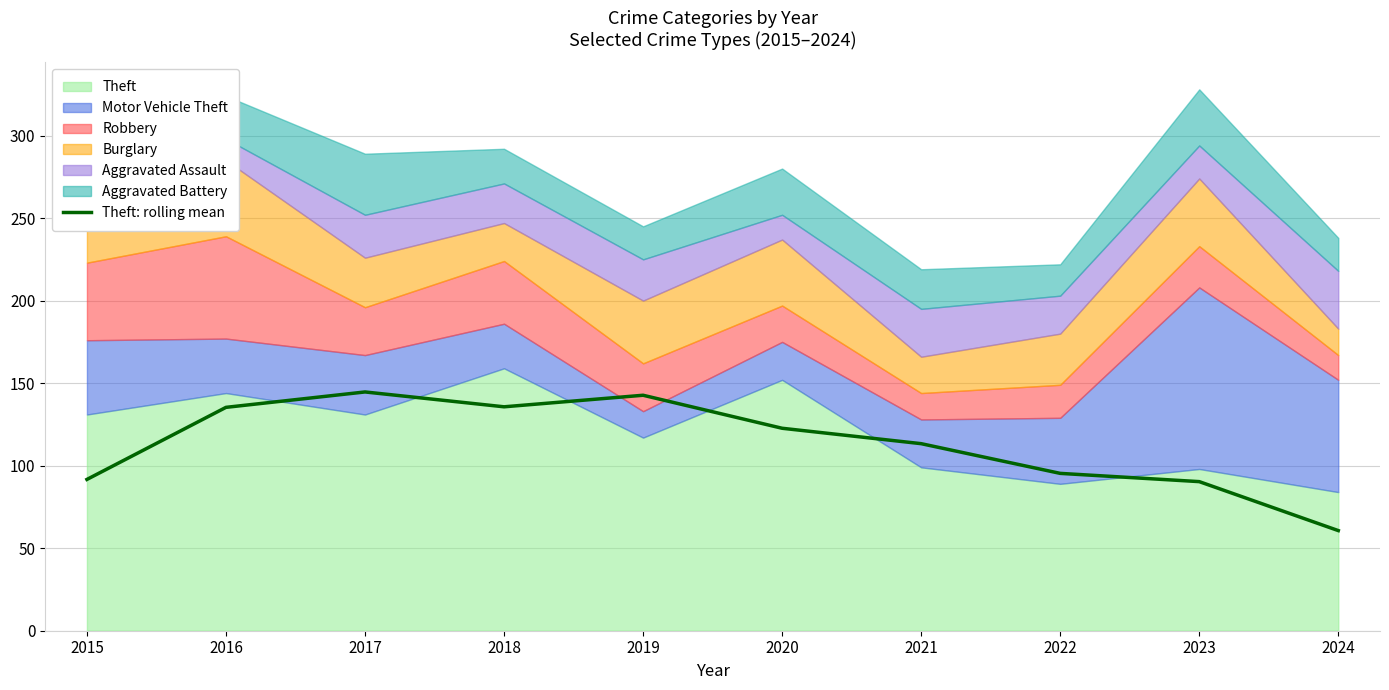

Count the number of values greater than 122.

5